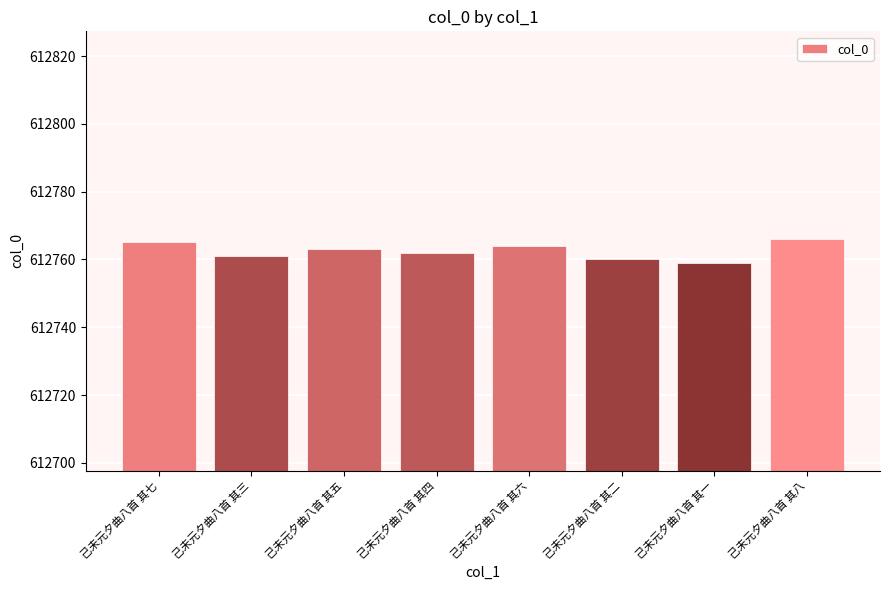

Where does the data first go above 612763?

己未元夕曲八首 其七